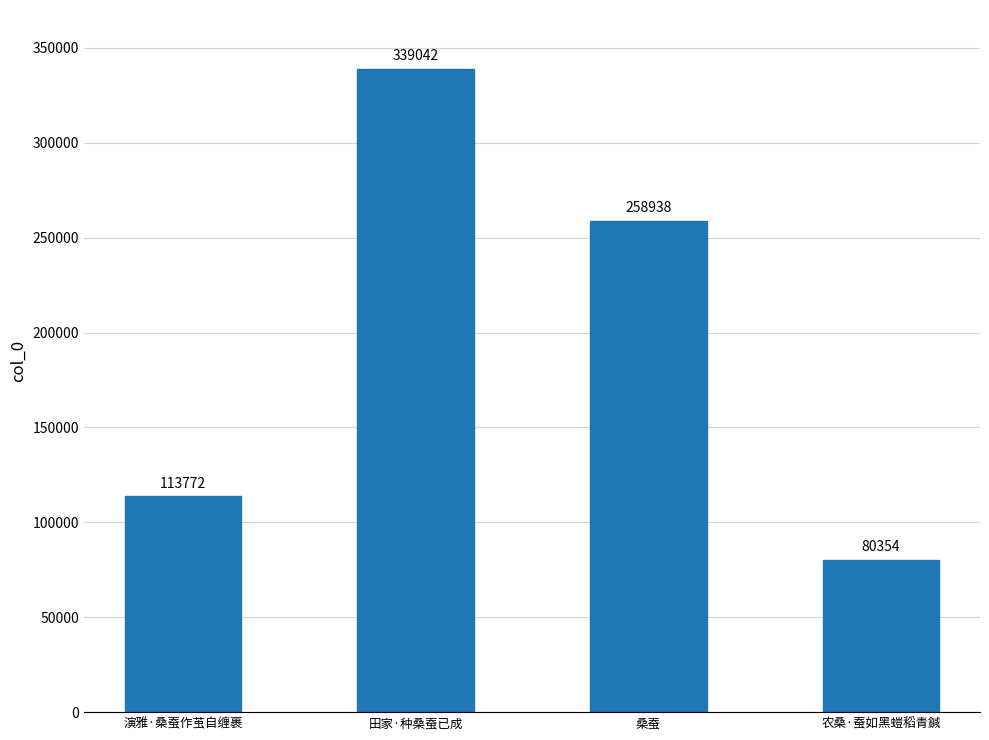

List the labels in order of value, largest first.

田家·种桑蚕已成, 桑蚕, 演雅·桑蚕作茧自缠裹, 农桑·蚕如黑螘稻青鍼